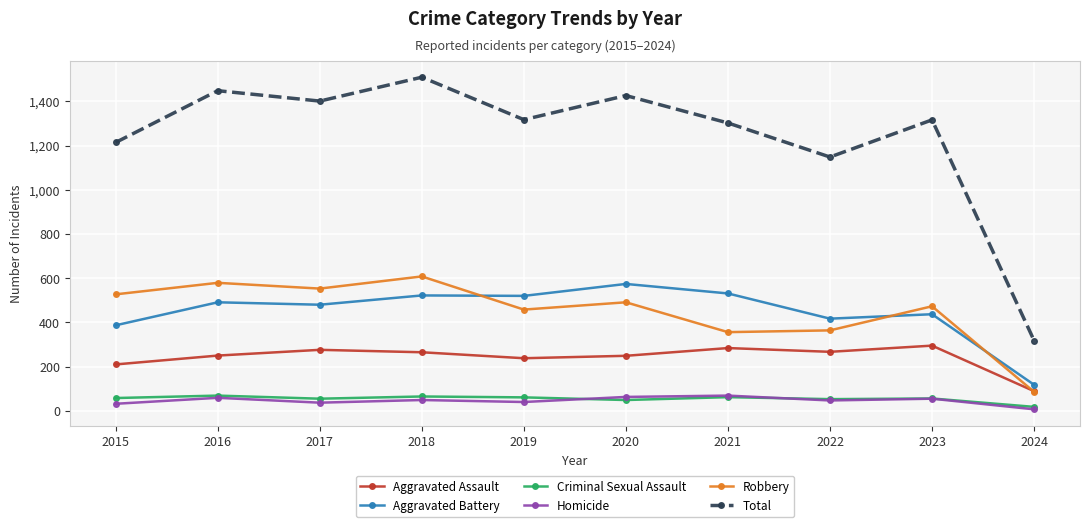

The value of Aggravated Battery at 2022 is 417. True or false?

True